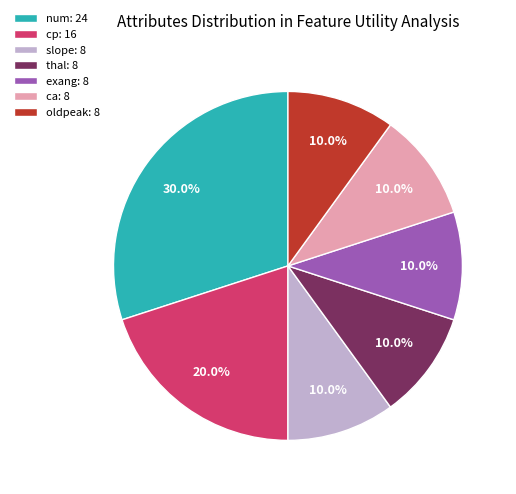

What percentage is the num slice, to the nearest percent?

30%